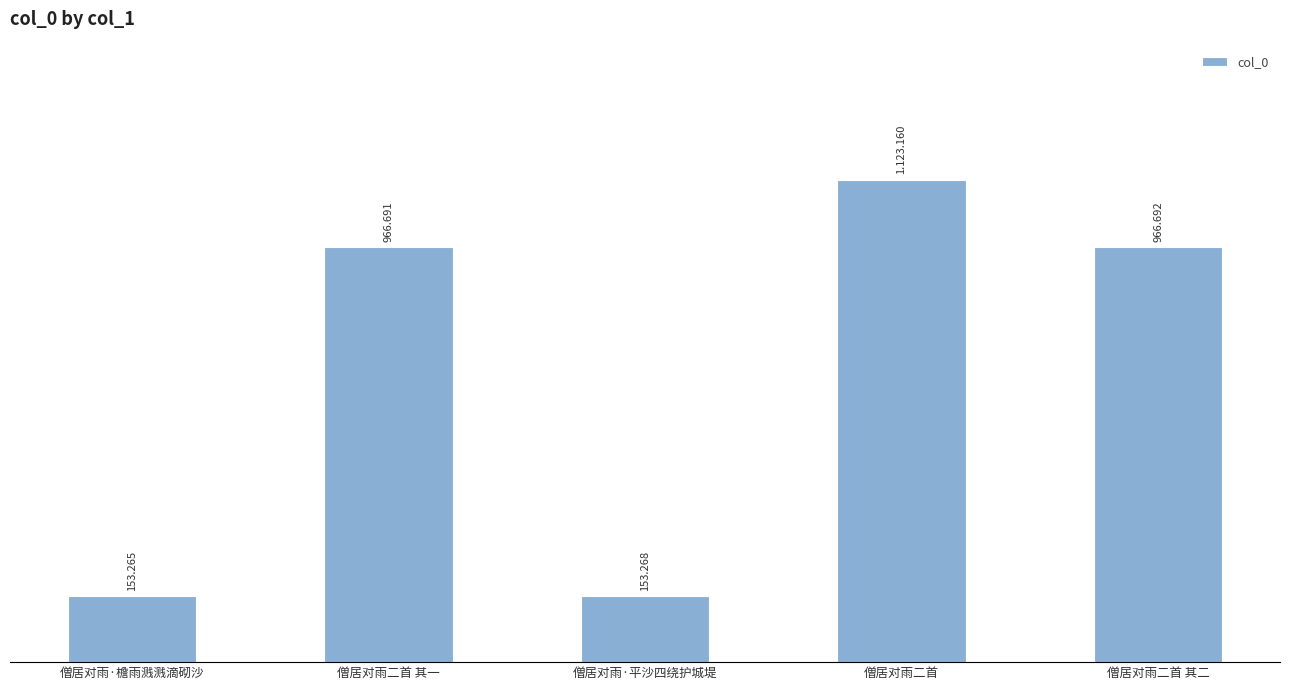

What is the label of the 5th bar from the left?

僧居对雨二首 其二